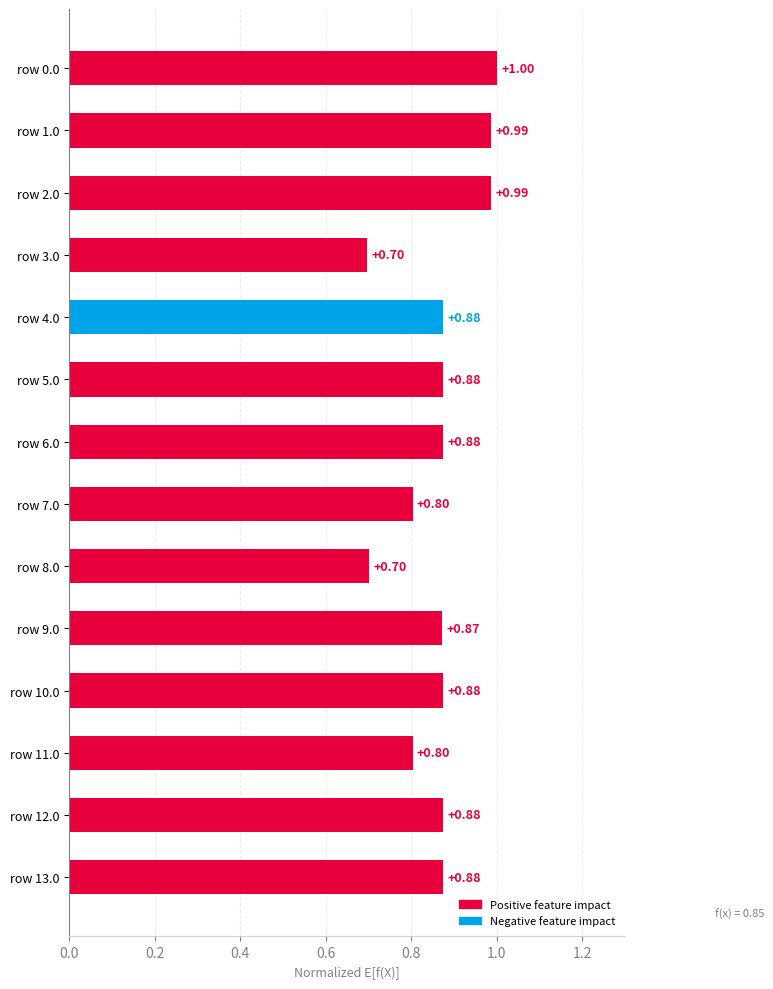

What is the sum of all values?

12.1